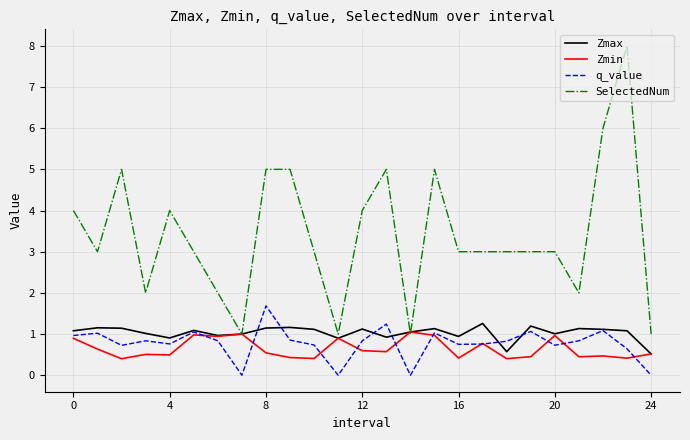

What is the maximum value shown in the chart?

8.0